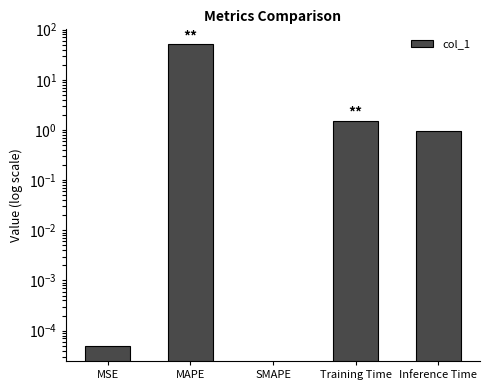

The chart shows a value of 0.0 at MSE. True or false?

False